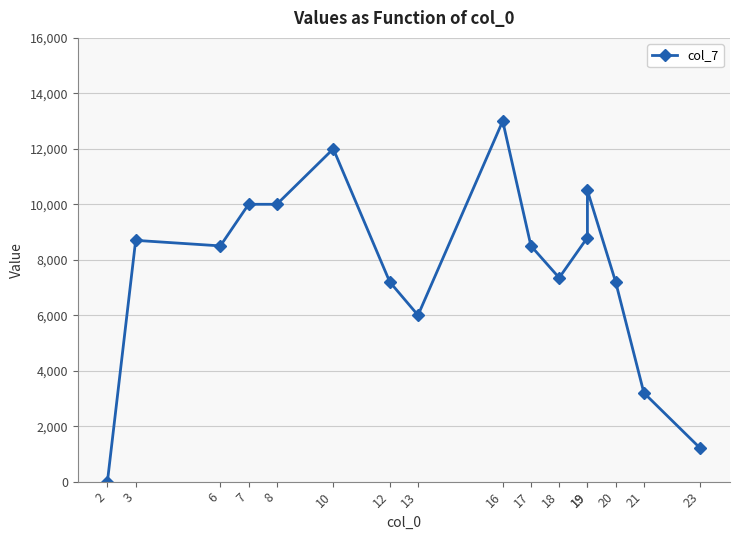

How many interior local valleys (lower than both neighbors) does the data have?

3